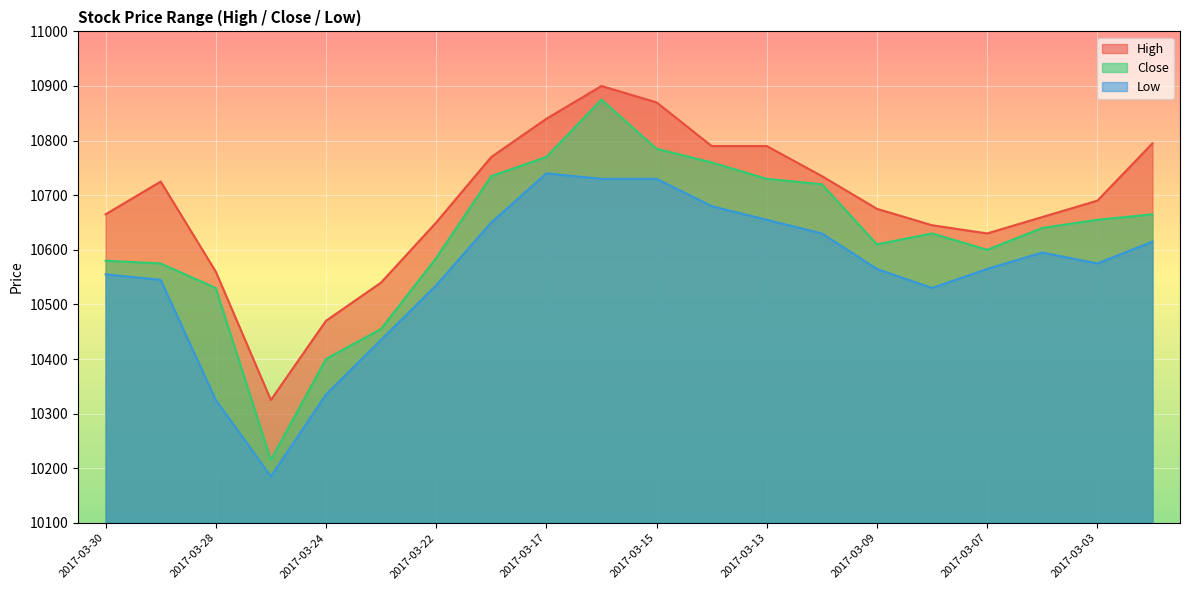

Does the chart display data point markers on the line(s)?

No